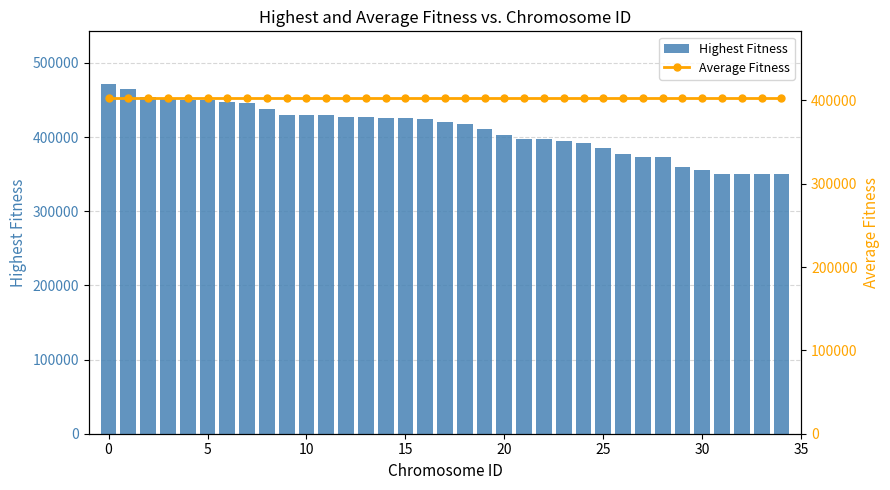

What is the average value of the Highest Fitness series?

410112.0